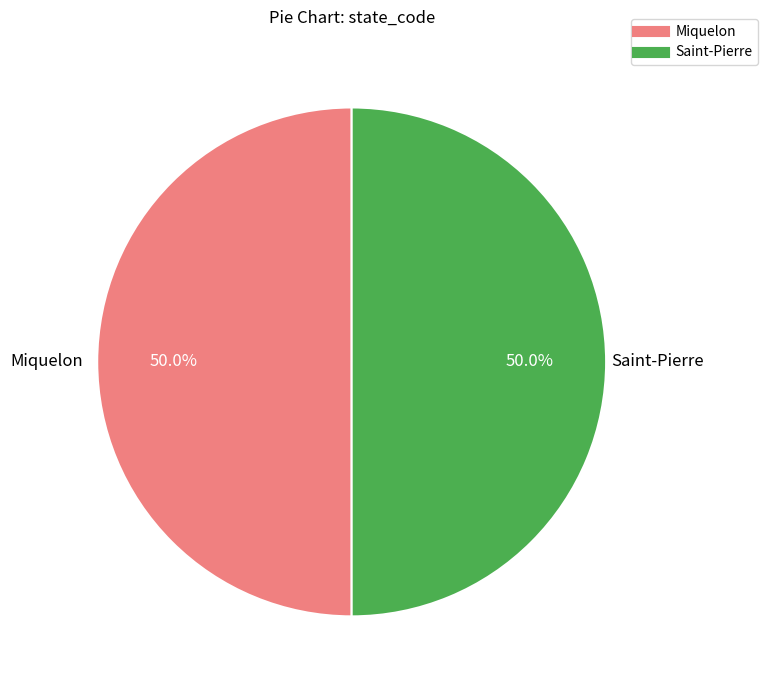

Combined, what portion of the pie is Saint-Pierre and Miquelon?

100.0%